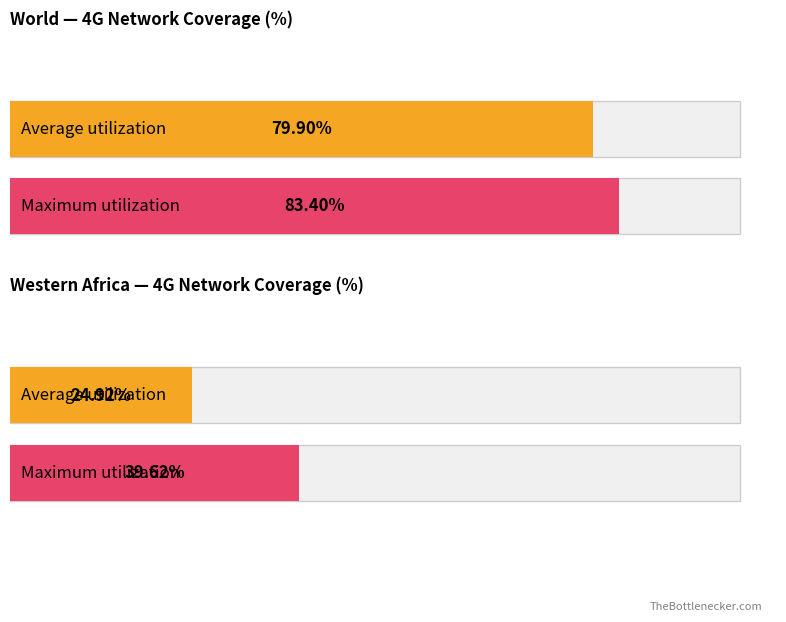

What is the greatest value displayed?

83.4